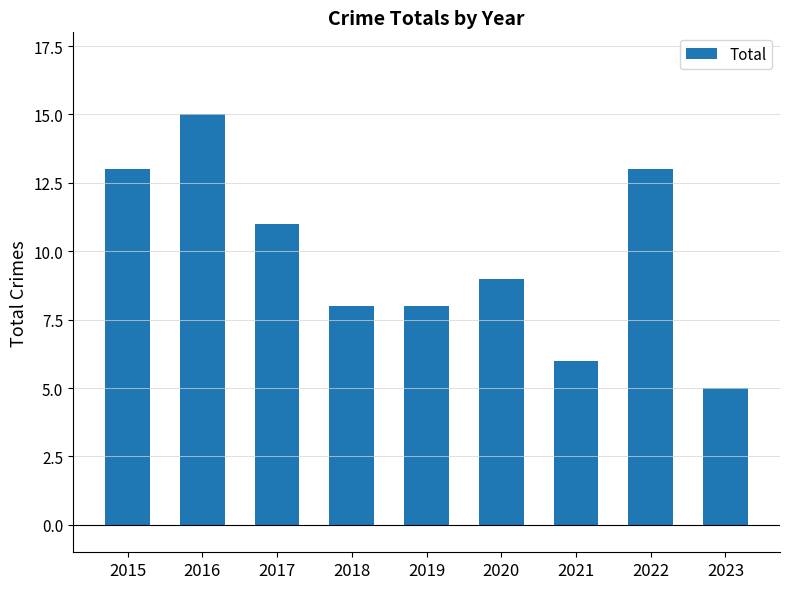

Is it true that the value at 2015 is 13?

True